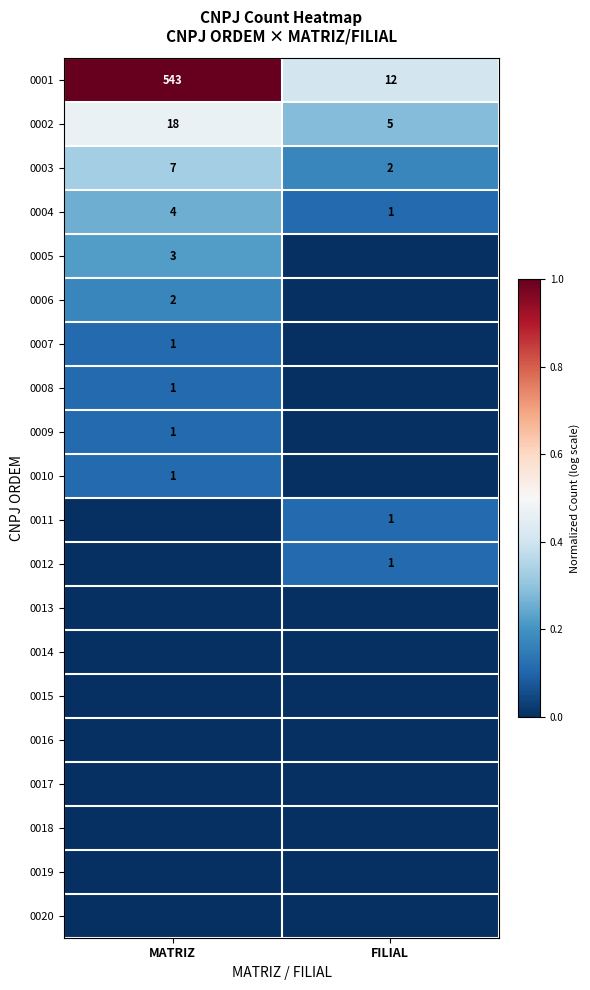

What is the sum of the 0003 values at MATRIZ and FILIAL?

9